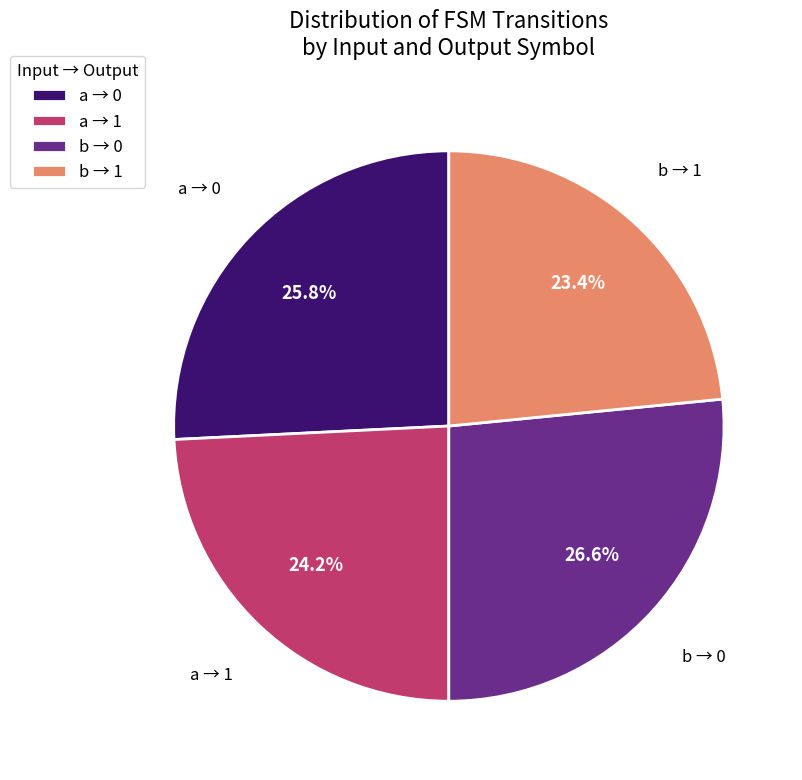

How many slices are in this pie chart?

4